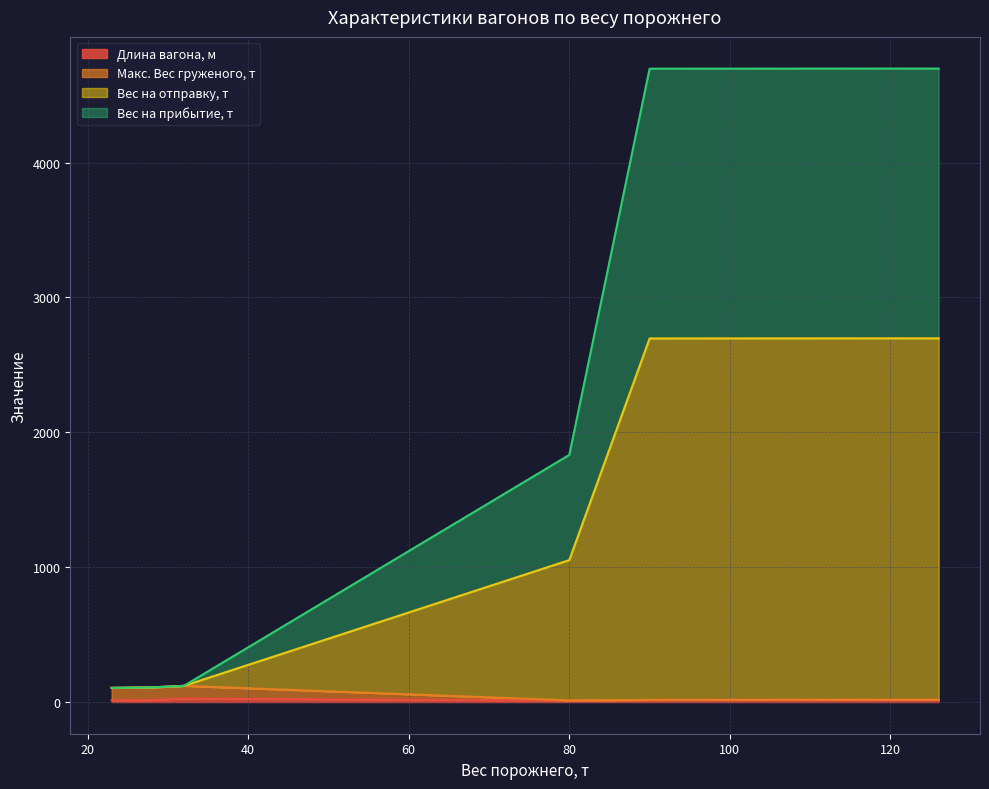

What is the sum of the Вес на отправку, т values at 32 and 23?

225.2